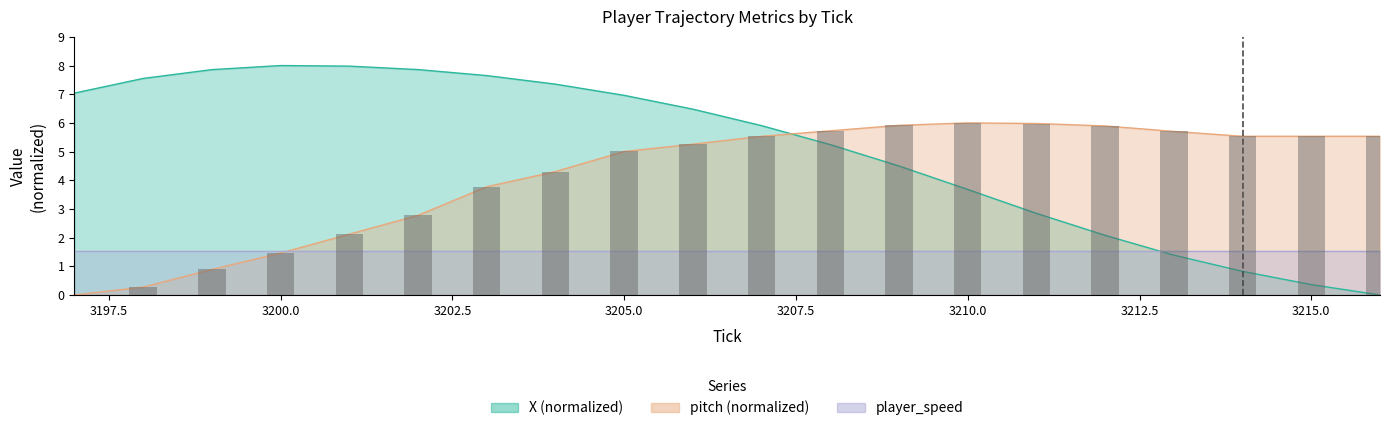

What is the value of the pitch bar at the 12th from the left?

5.7